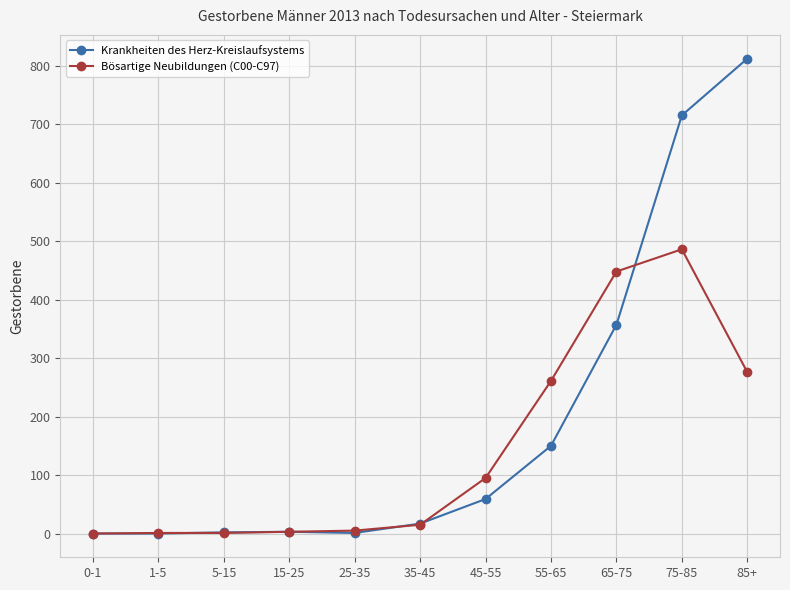

Which series has the widest spread of values?

Krankheiten des Herz-Kreislaufsystems